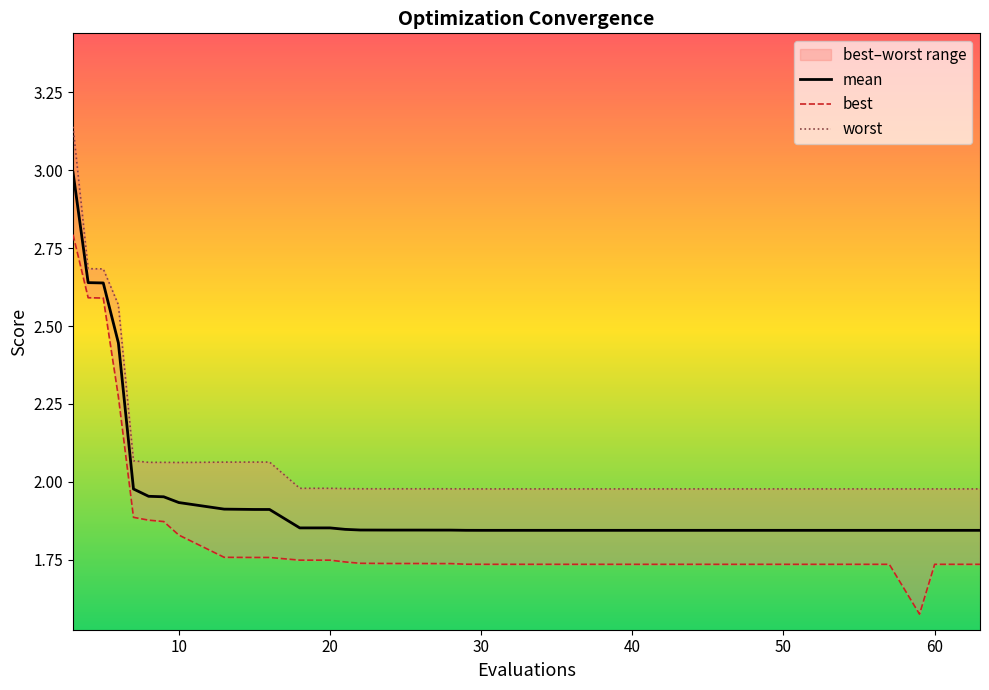

Is it true that mean equals 2.6 at 60?

False